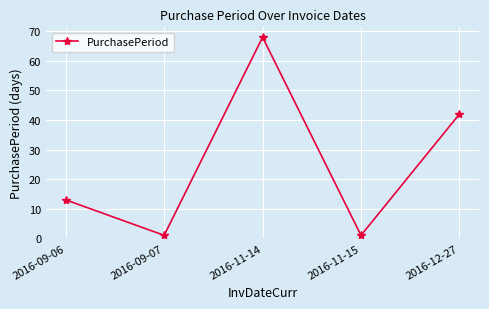

What is the label of the 5th point from the right?

2016-09-06